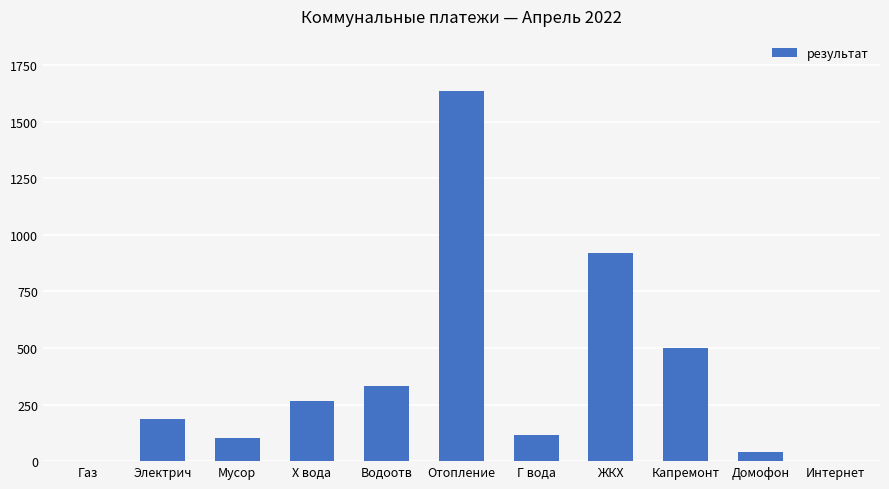

The value at Газ is 0.0. True or false?

True